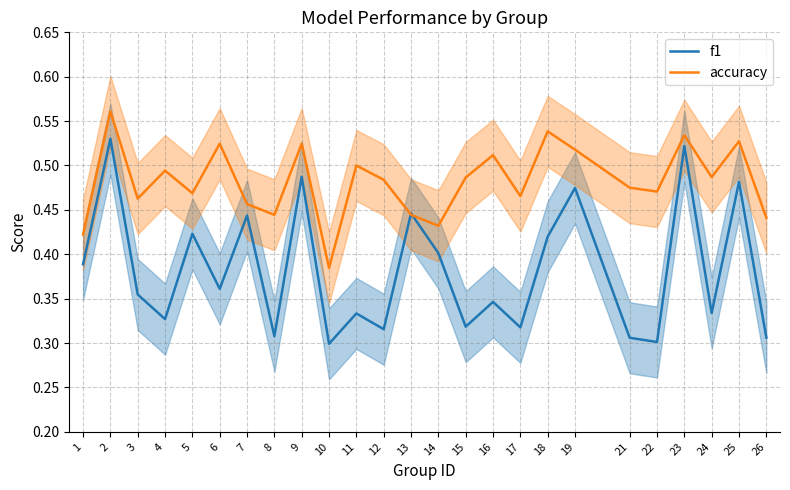

What is the value of the accuracy point at the 1st from the left?

0.4